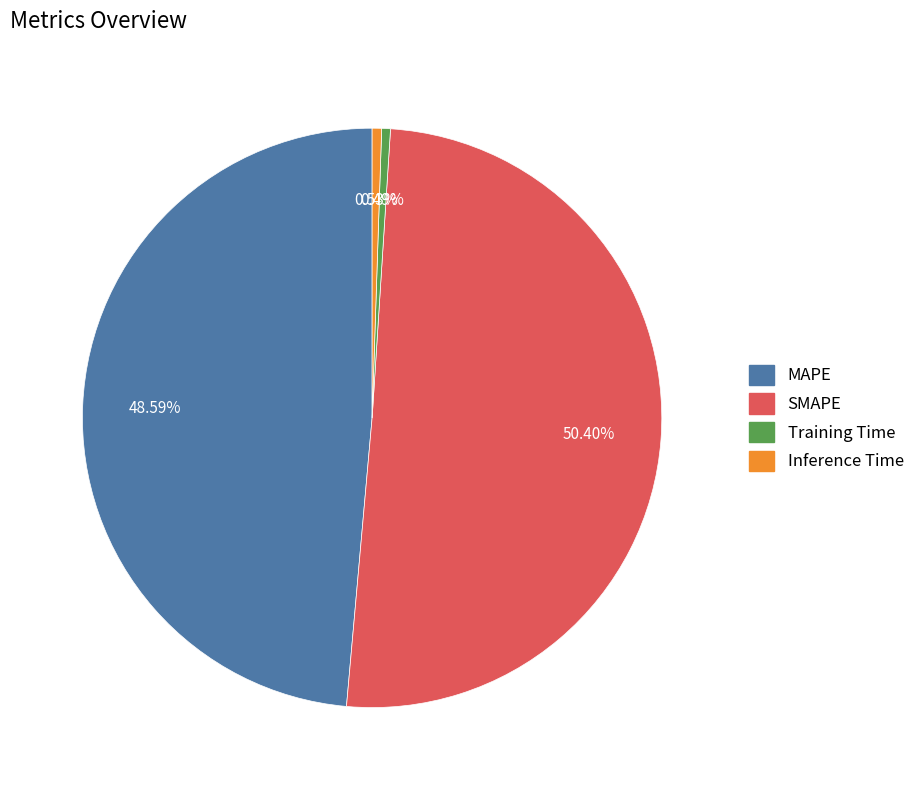

What is the largest slice in the pie chart?

SMAPE